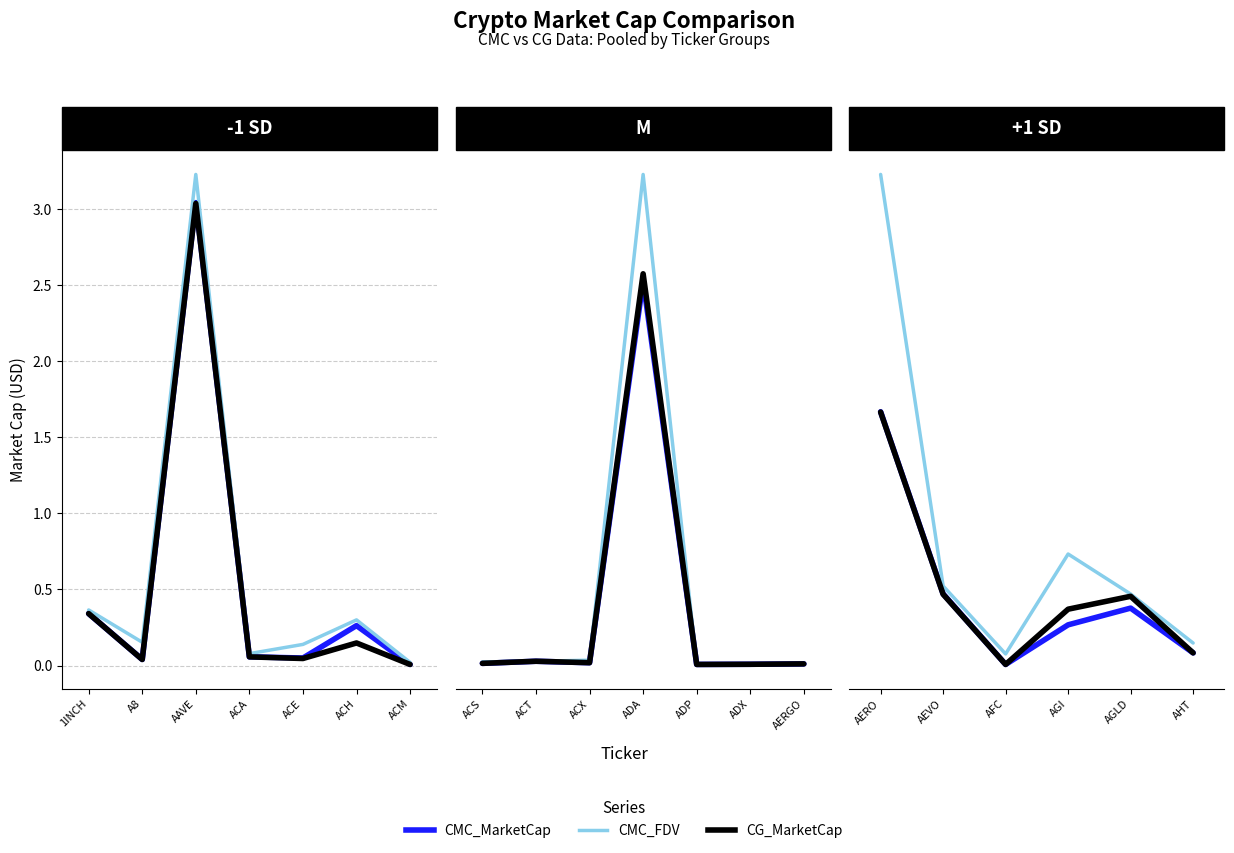

What is the label of the 4th point from the left?

AGI